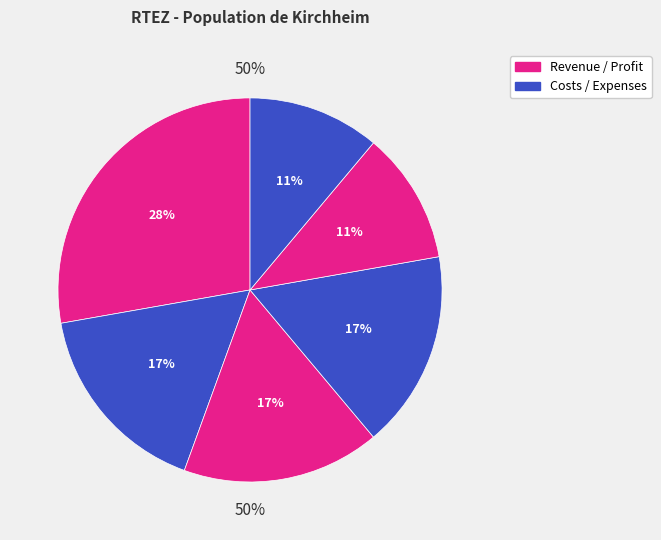

How many slices are in this pie chart?

6